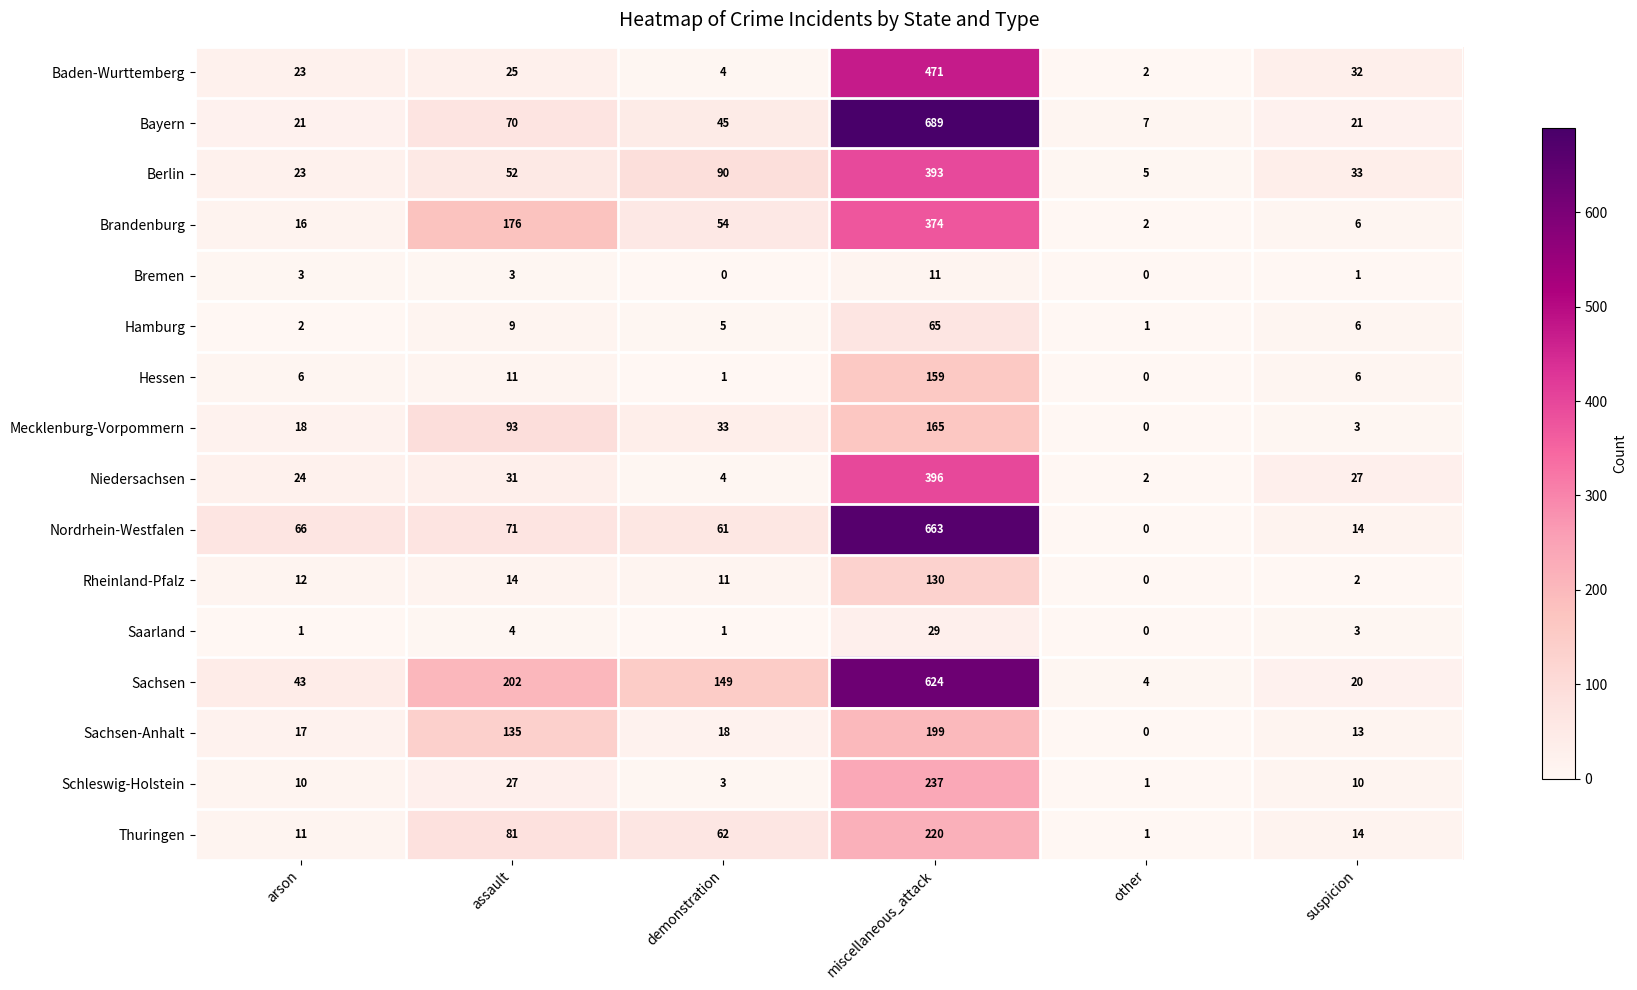

At which label is Berlin closest to 199?

demonstration